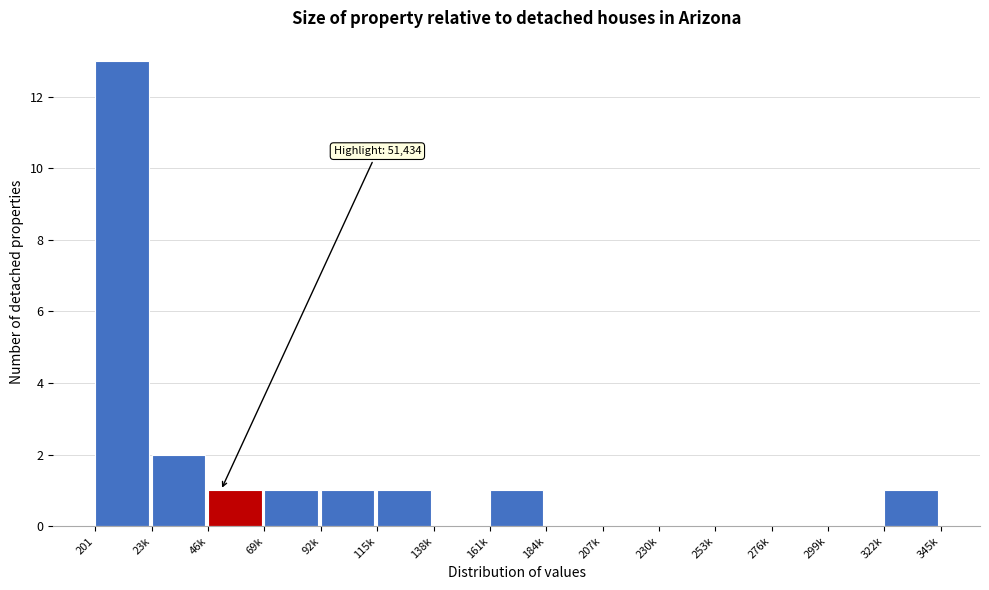

Reading left to right, transcribe all the data shown in this chart.

201=13	23k=2	46k=1	69k=1	92k=1	115k=1	138k=0	161k=1	184k=0	207k=0	230k=0	253k=0	276k=0	299k=0	322k=1